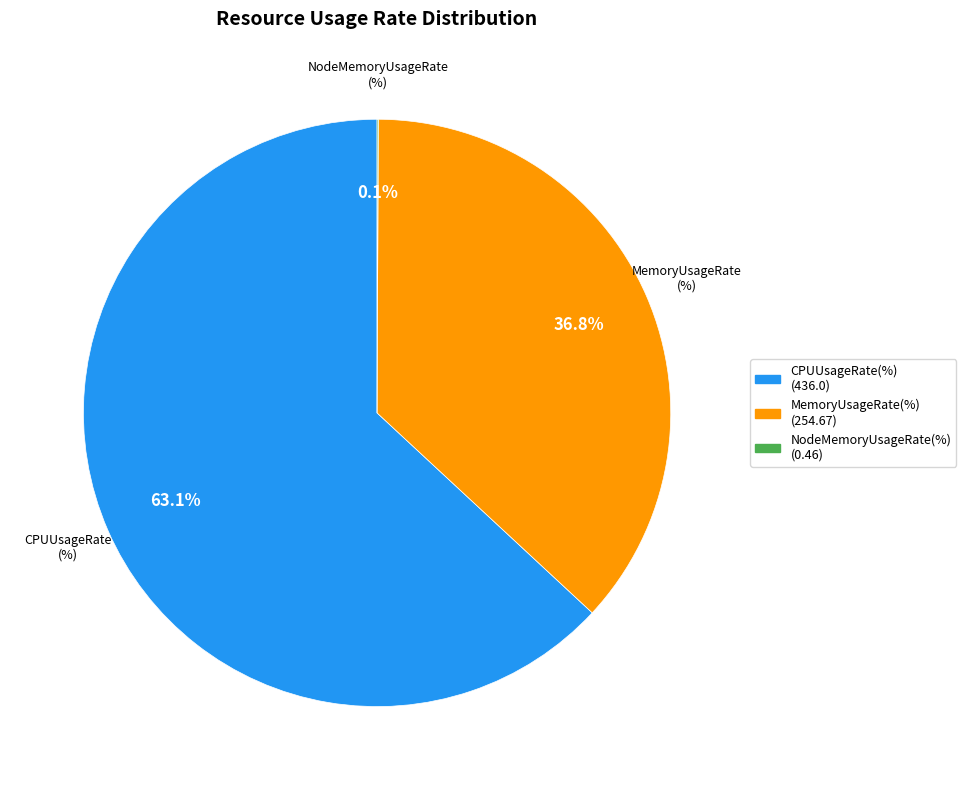

To the nearest percent, what portion does CPUUsageRate(%) represent?

63%